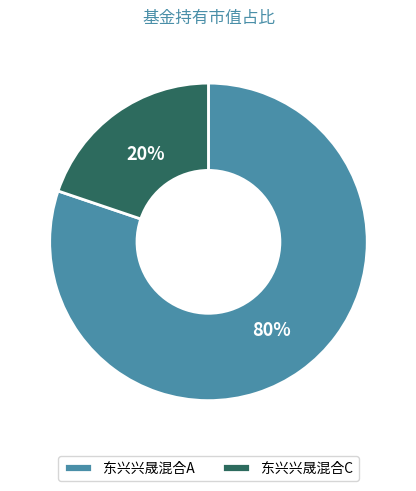

Does 东兴兴晟混合C represent more than half of the total?

No